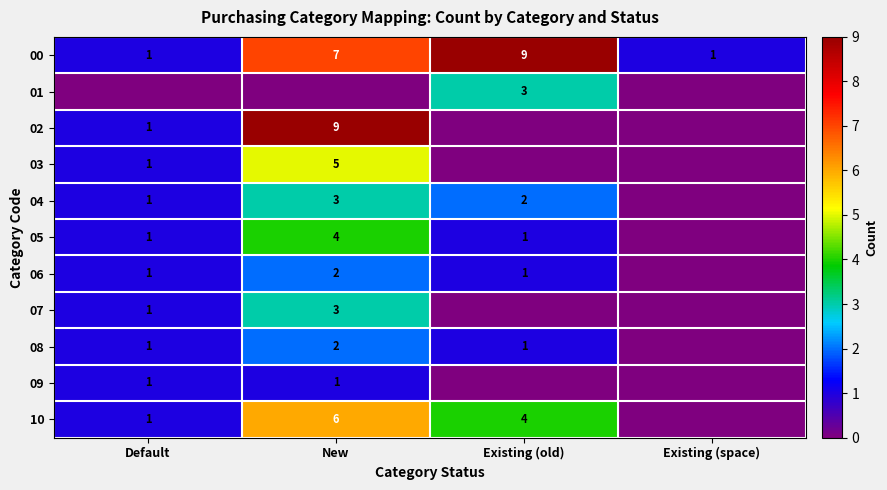

The 06 series shows 1 at Existing (old). True or false?

True